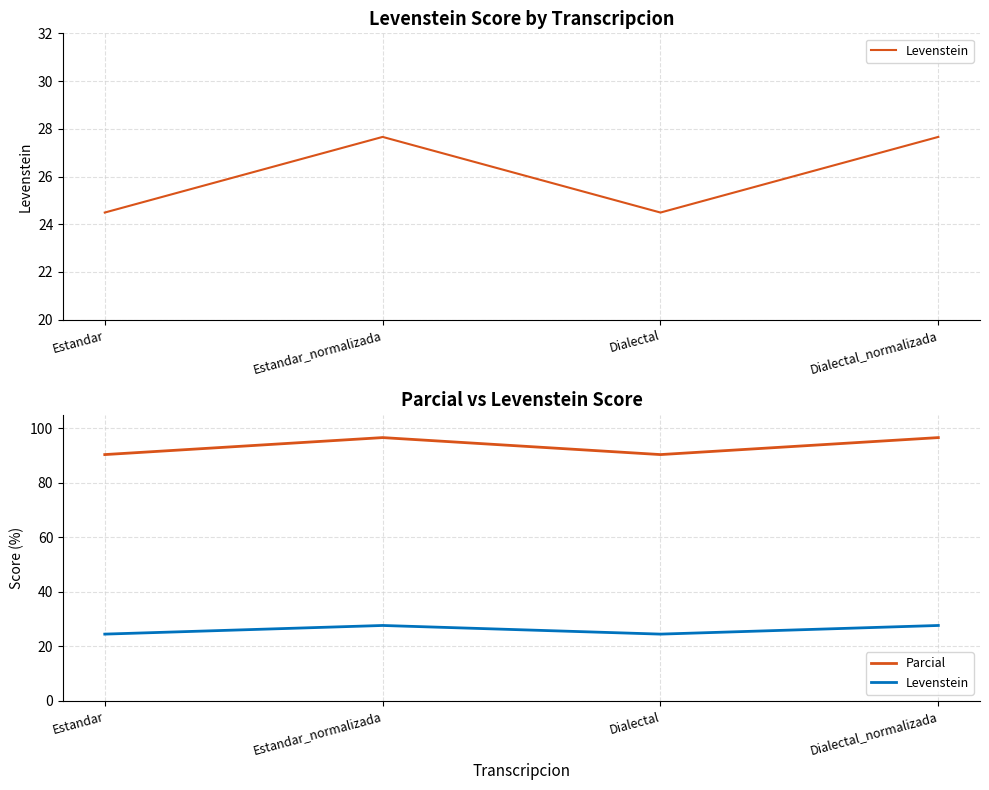

What is the label of the 3rd point from the right?

Estandar_normalizada